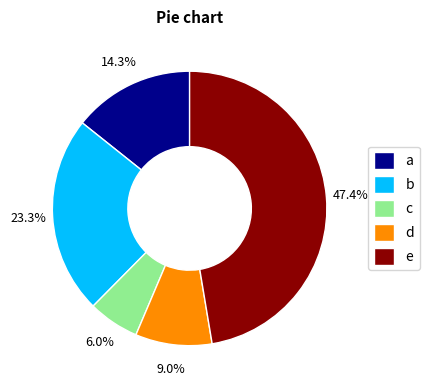

Between d and c, which is larger?

d